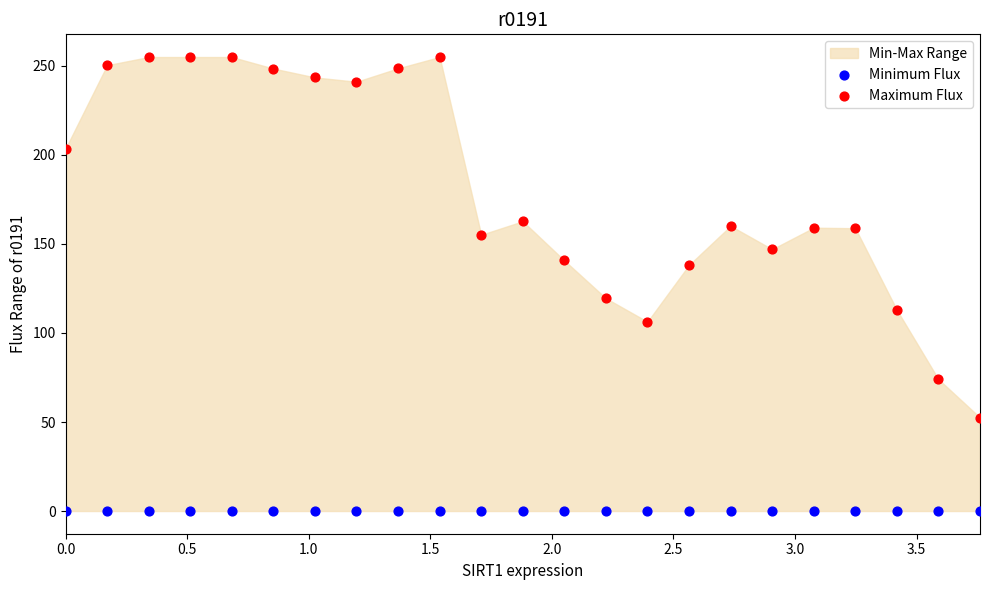

Which series contains the lowest Y value?

Minimum Flux